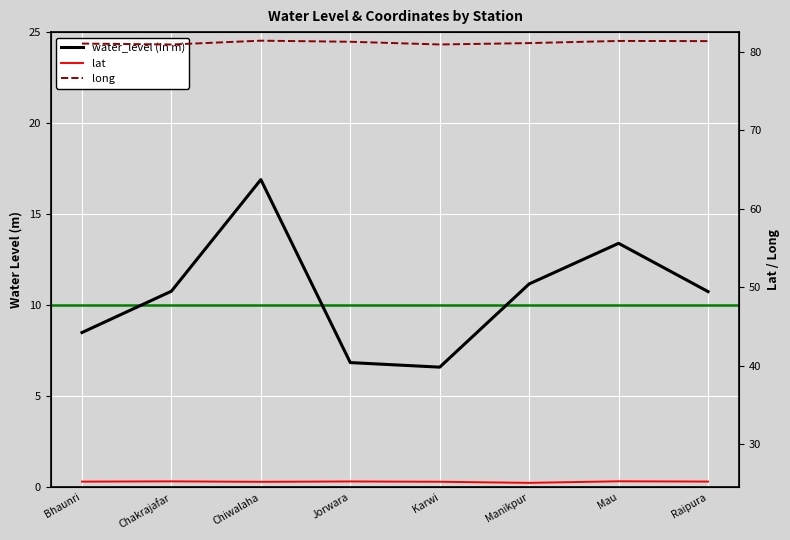

What is the sum of the long values at Karwi and Mau?

162.3